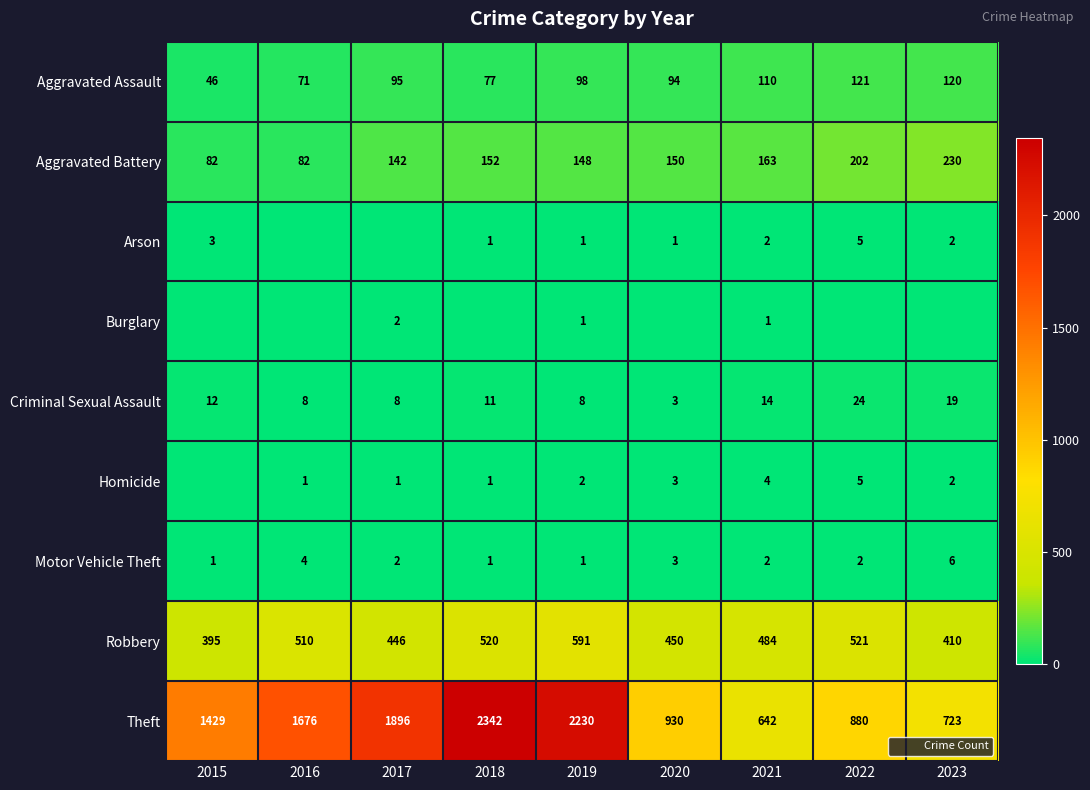

What is the difference between the maximum and minimum values in the Aggravated Battery series?

148